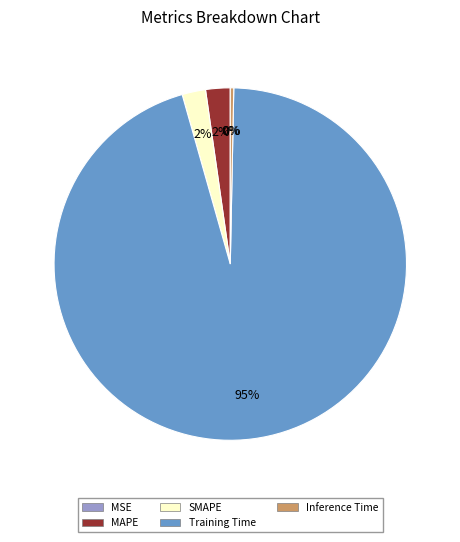

To the nearest percent, what is the average slice percentage?

20%